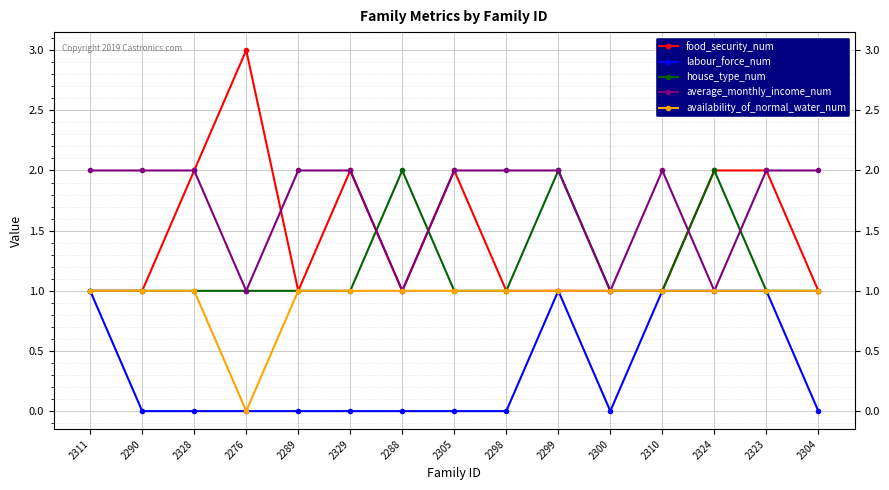

Rank the series by their average value, from lowest to highest.

labour_force_num, availability_of_normal_water_num, house_type_num, food_security_num, average_monthly_income_num